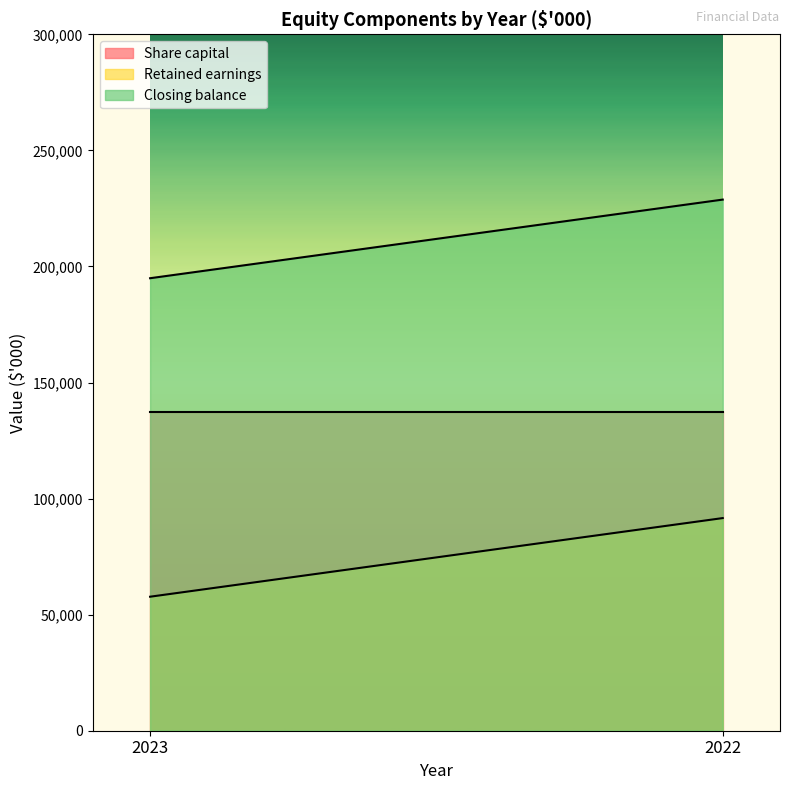

Which label corresponds to the largest value in the chart?

2022